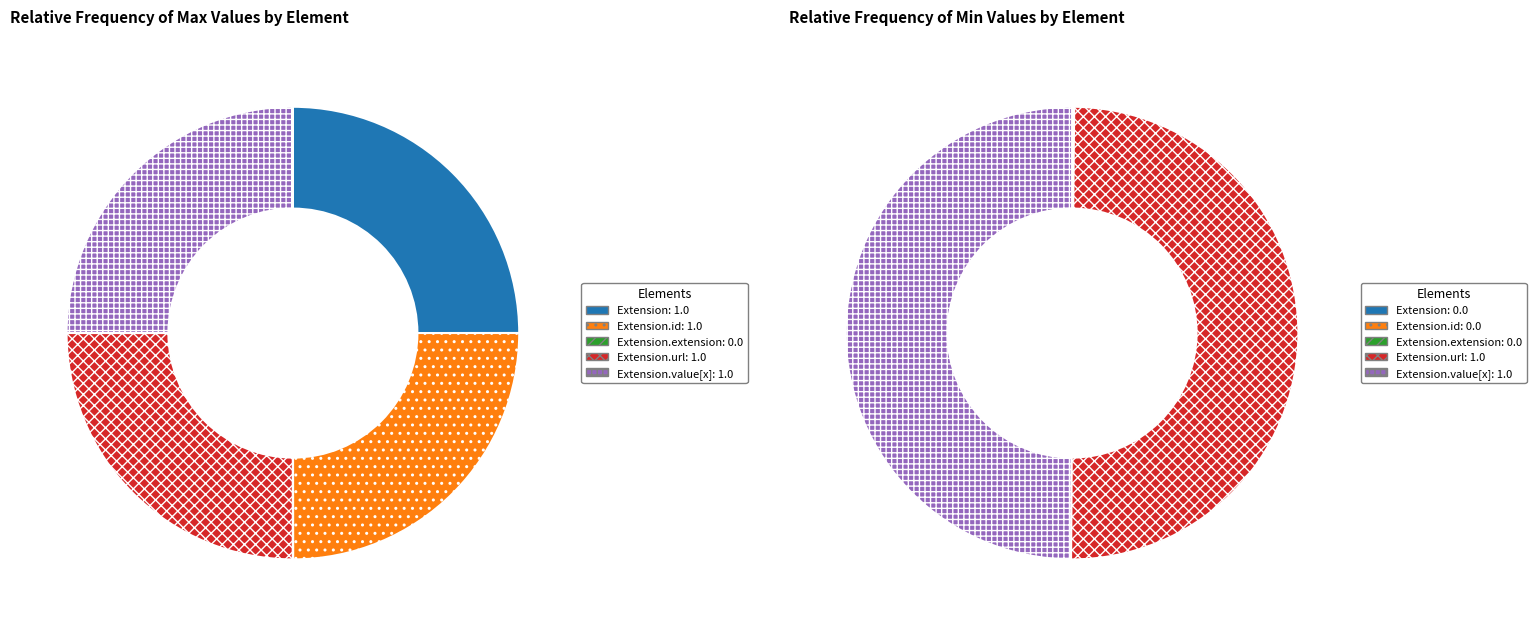

Is there a majority slice in this chart?

No